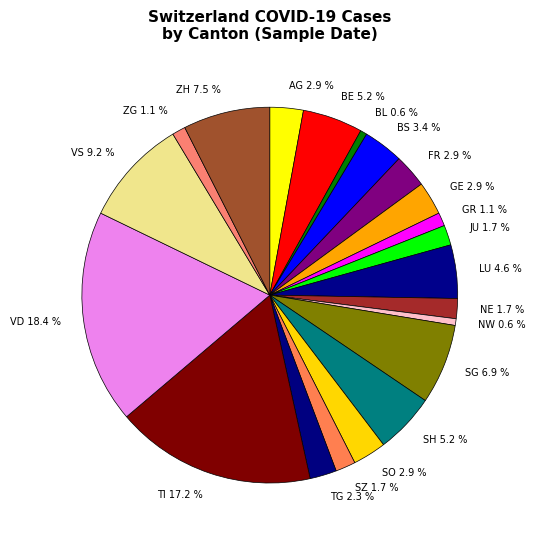

Between BE and FR, which is larger?

BE